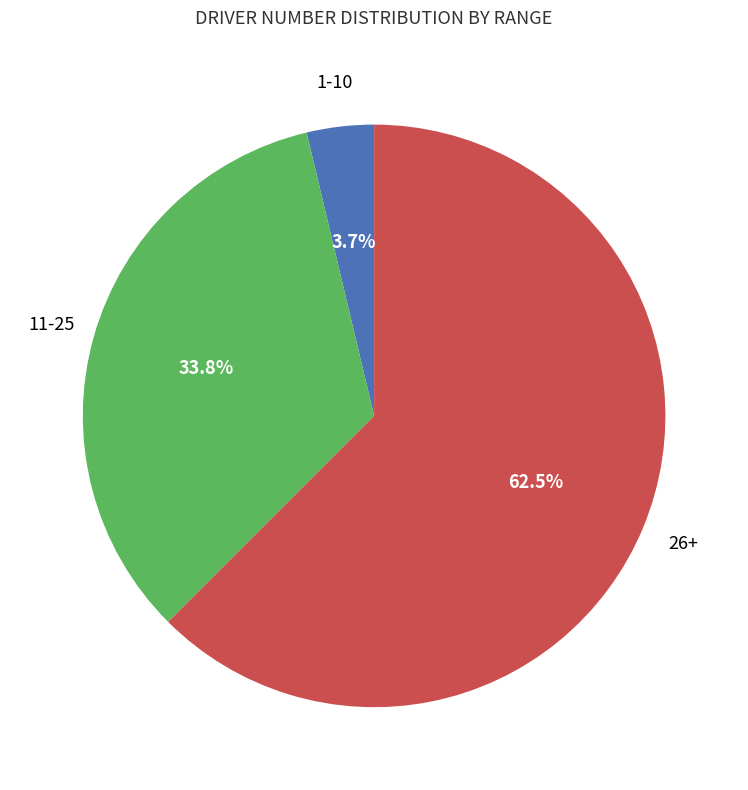

Does any single category account for the majority?

Yes